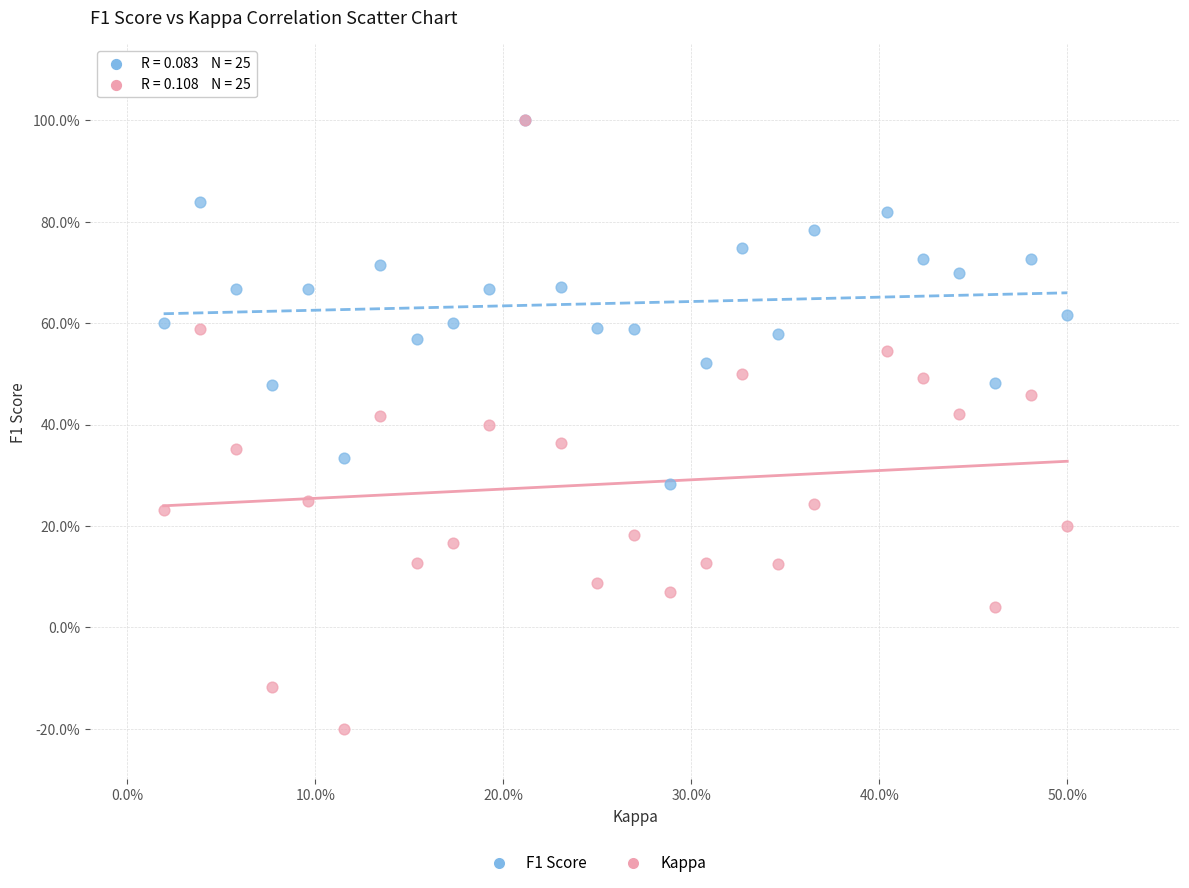

Which series reaches the minimum Y coordinate?

Kappa